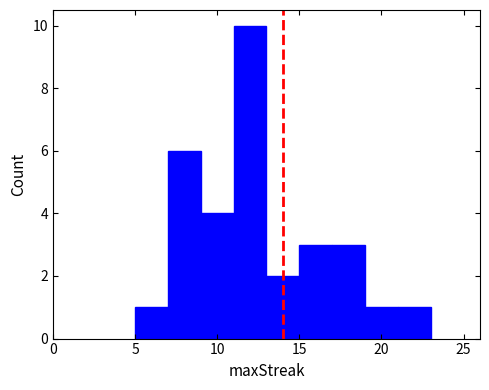

Reading left to right, list every bar in this chart as the range it spans on the x-axis followed by its height. The values are not printed on the chart, so give them approximately, as read against the axis.

5 to 7: 1
7 to 9: 6
9 to 11: 4
11 to 13: 10
13 to 15: 2
15 to 17: 3
17 to 19: 3
19 to 21: 1
21 to 23: 1